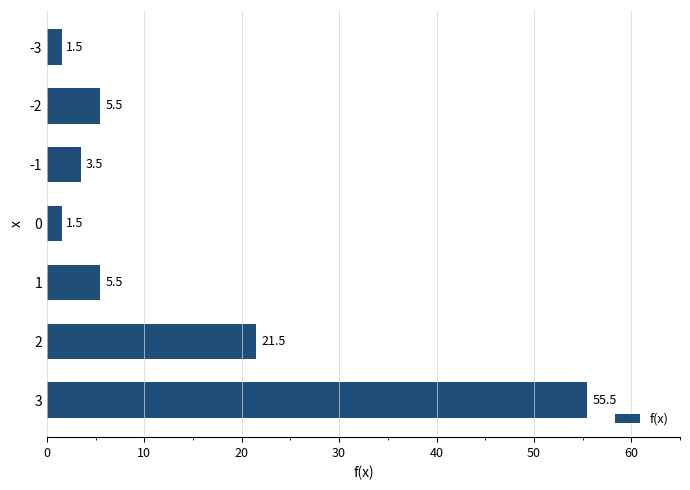

What is the difference between the second highest and second lowest values?

20.0